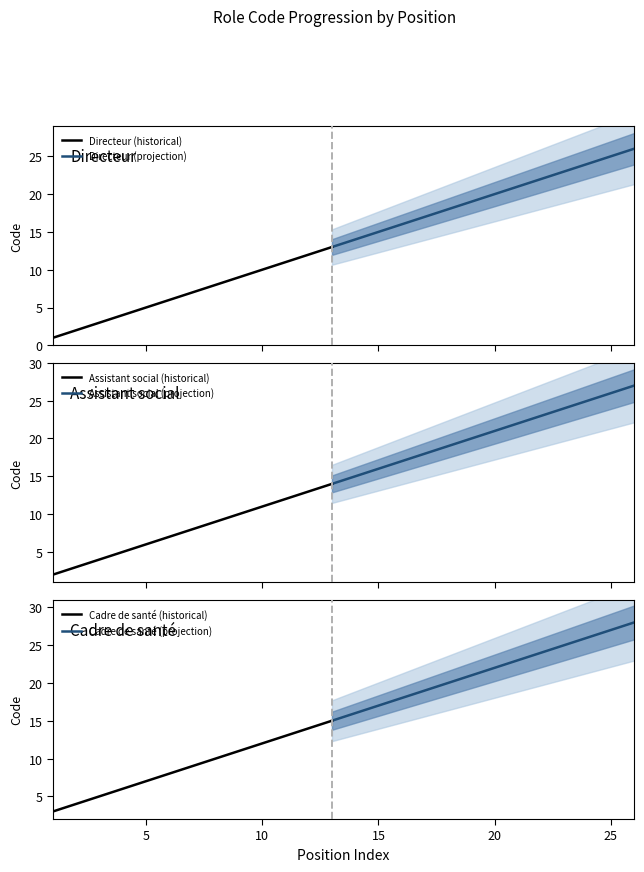

How many lines are shown in the chart?

3